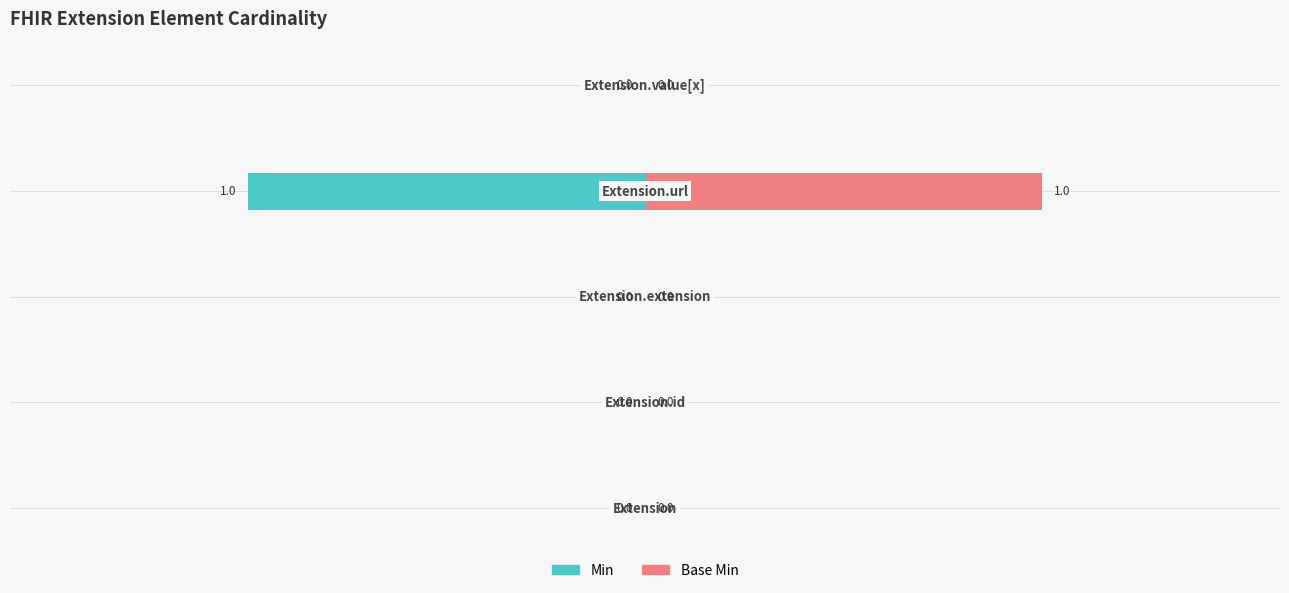

True or false: Base Min has a value of 1 at −0.5.

True